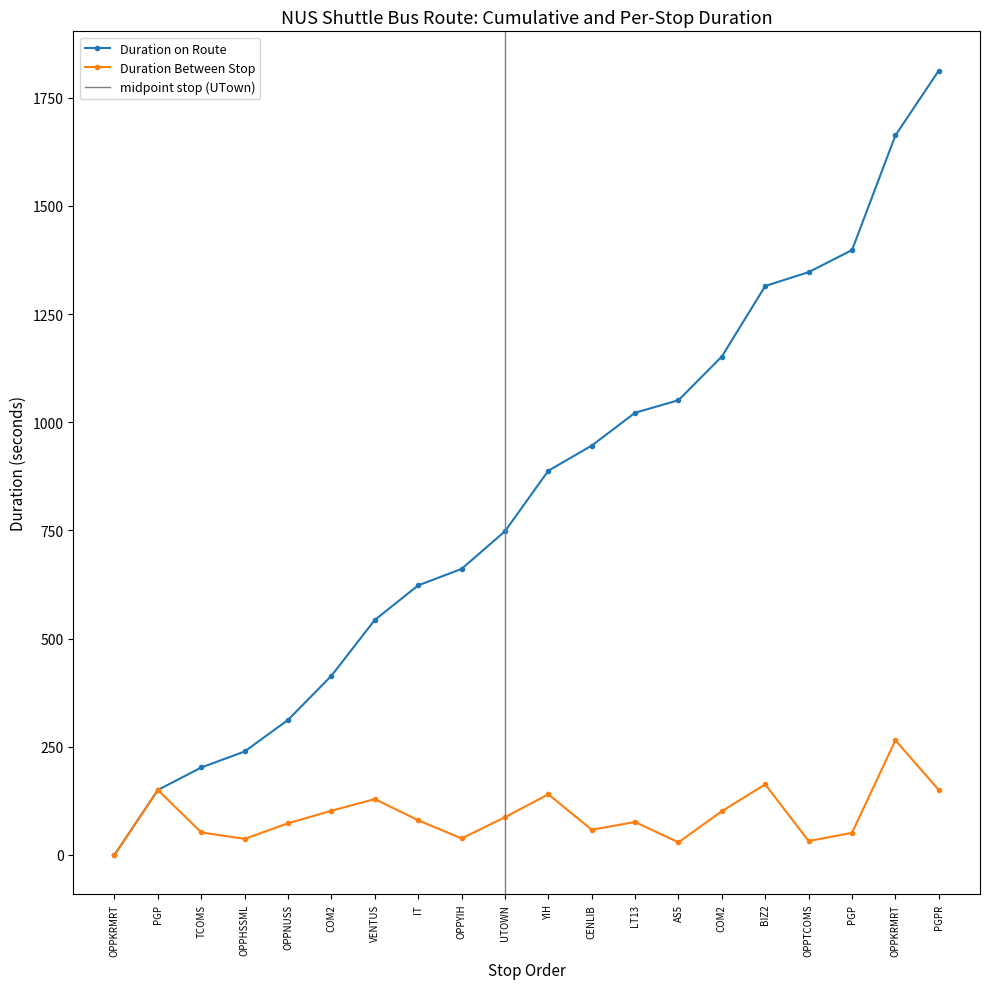

Is the value of Duration Between Stop at CENLIB greater than the value of Duration on Route at BIZ2?

No